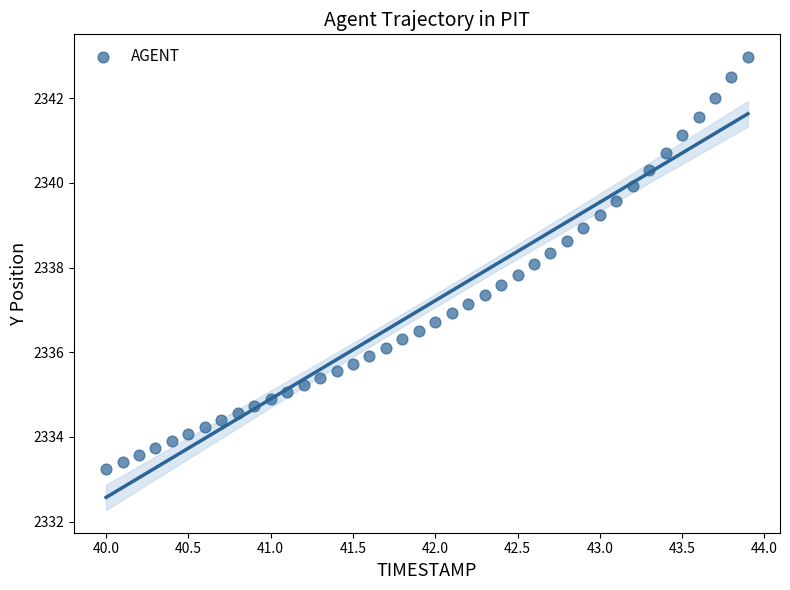

What is the range of X values (max minus min)?

3.9